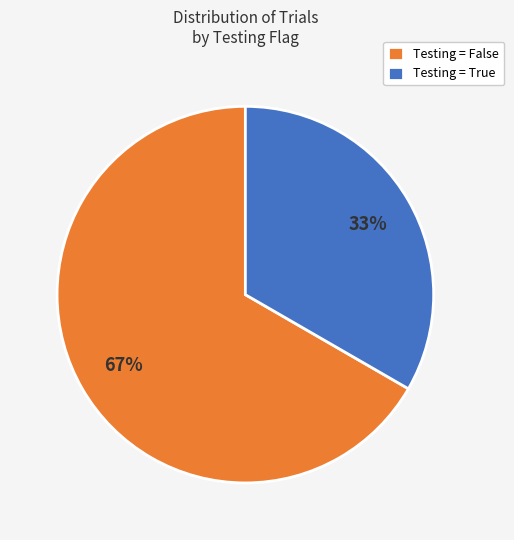

Which slice is the smallest?

Testing = True